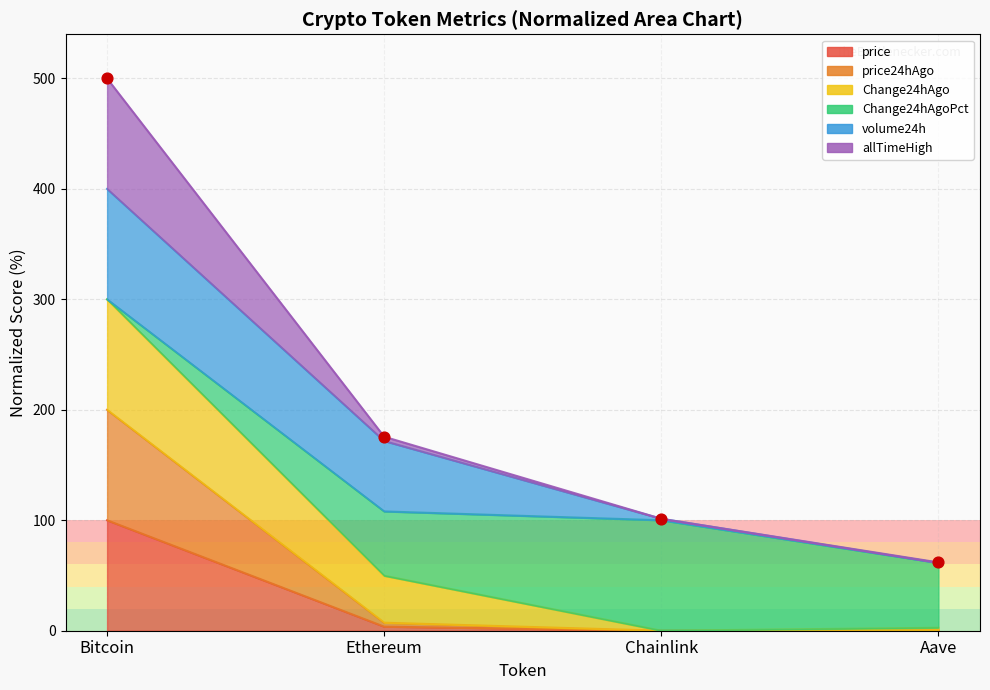

Which series reaches the minimum Y coordinate?

price